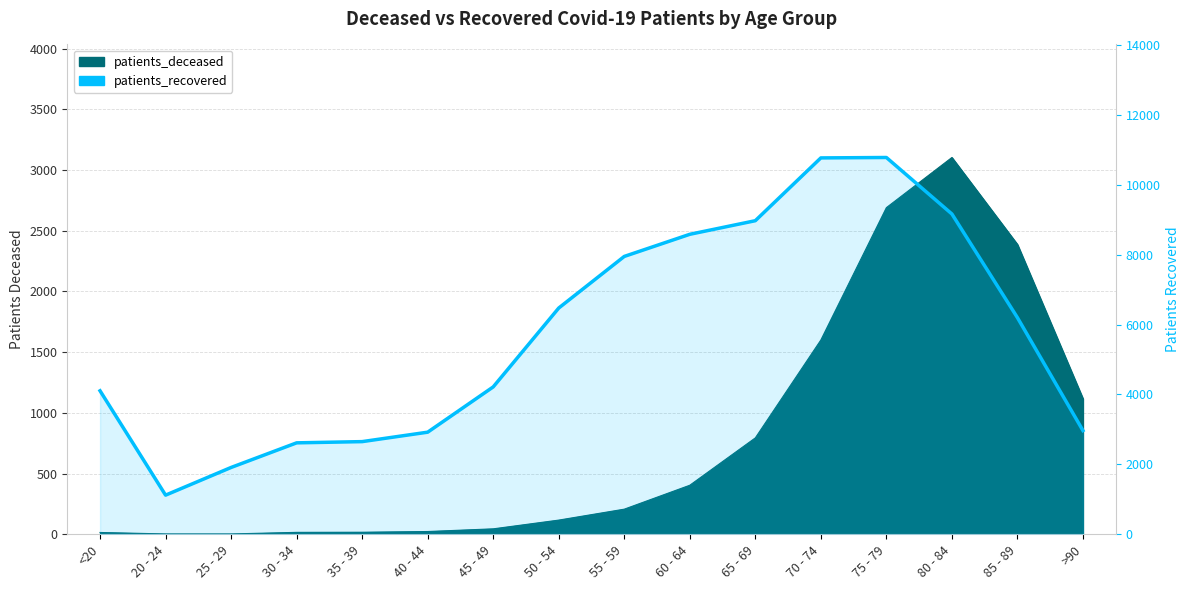

The chart shows a value of 14531 at 65 - 69. True or false?

False